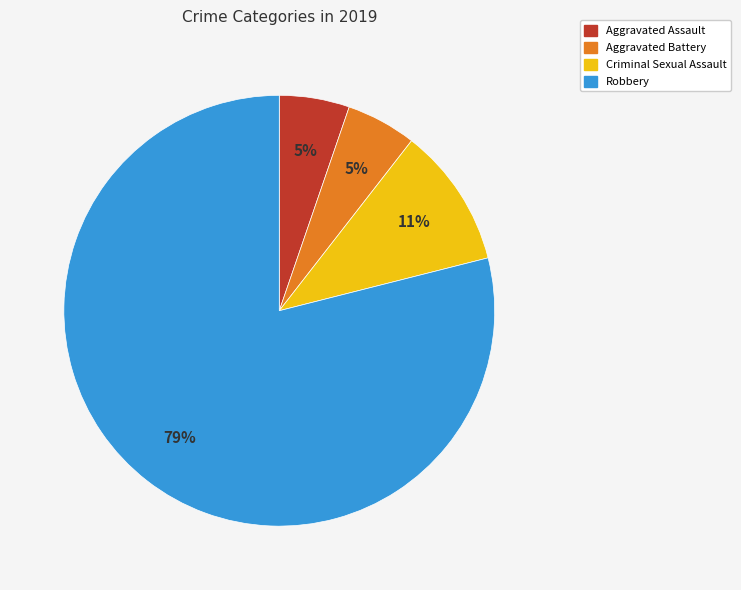

To the nearest percent, what is the combined percentage of Aggravated Battery and Criminal Sexual Assault?

16%